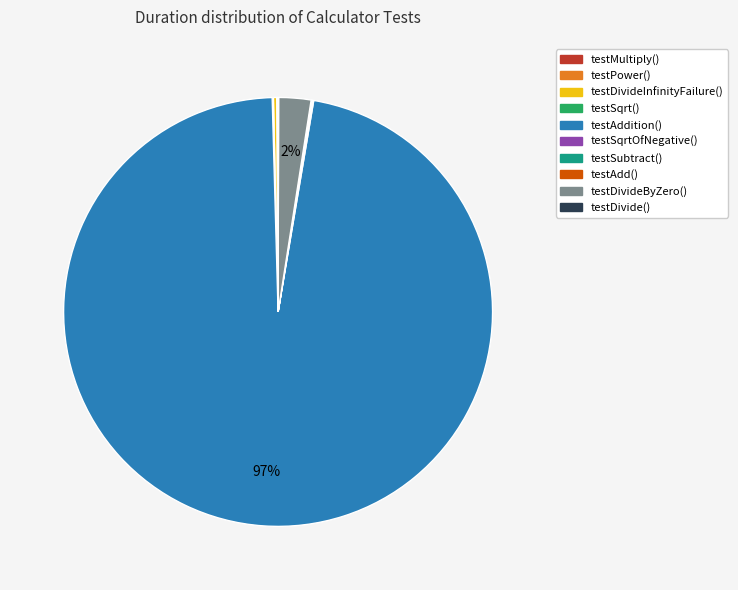

The testDivideByZero() slice represents 14% of the pie. True or false?

False